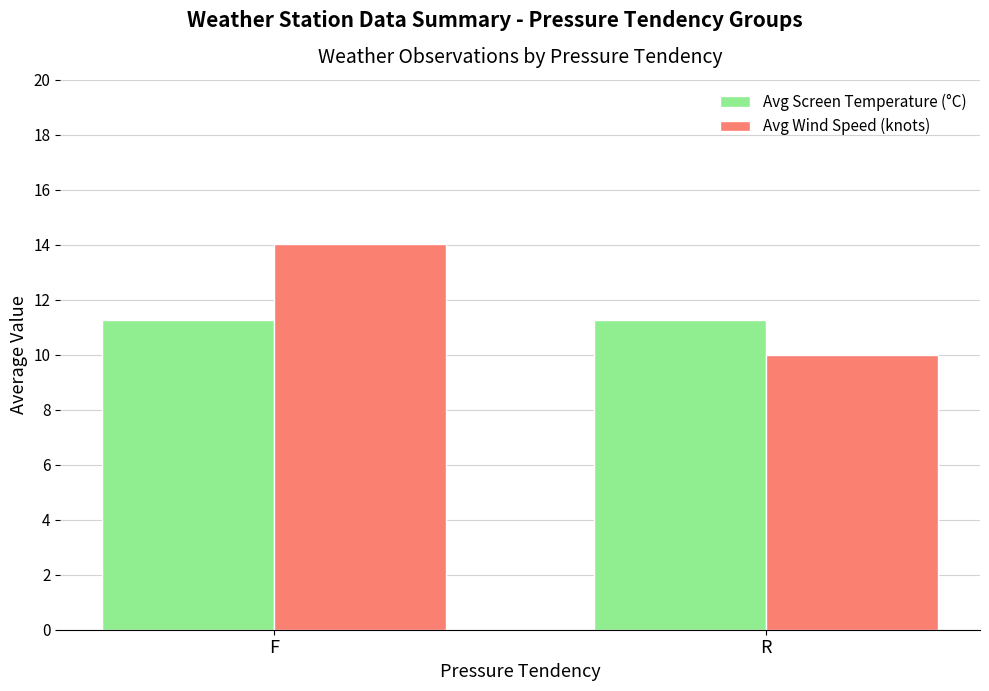

At which category is the sum across all series the highest?

F